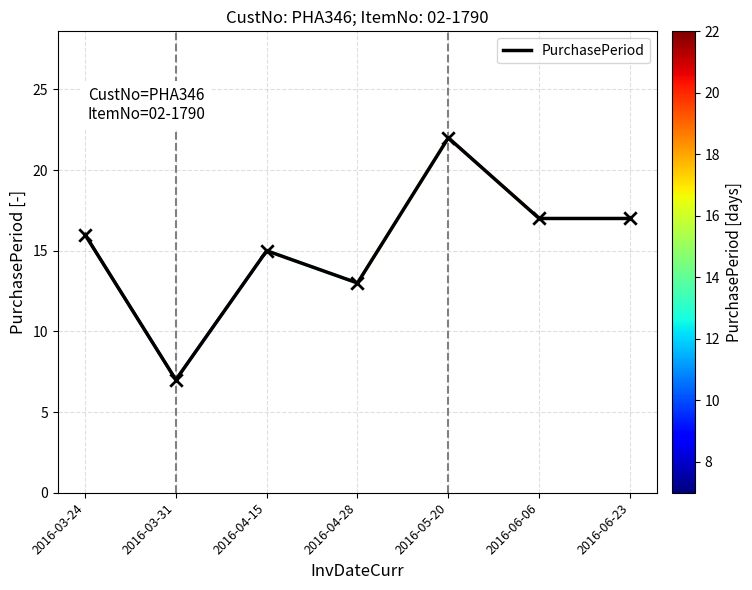

Which has a higher value, 2016-04-15 or 2016-04-28?

2016-04-15